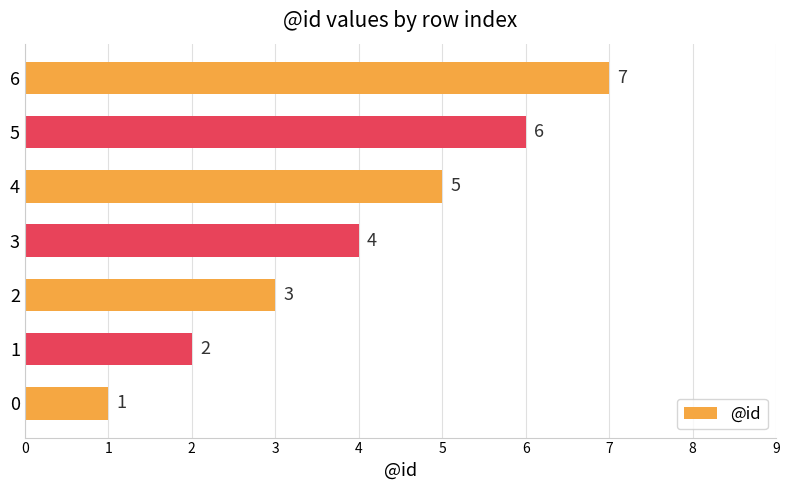

Between 1 and 3, which is larger?

3